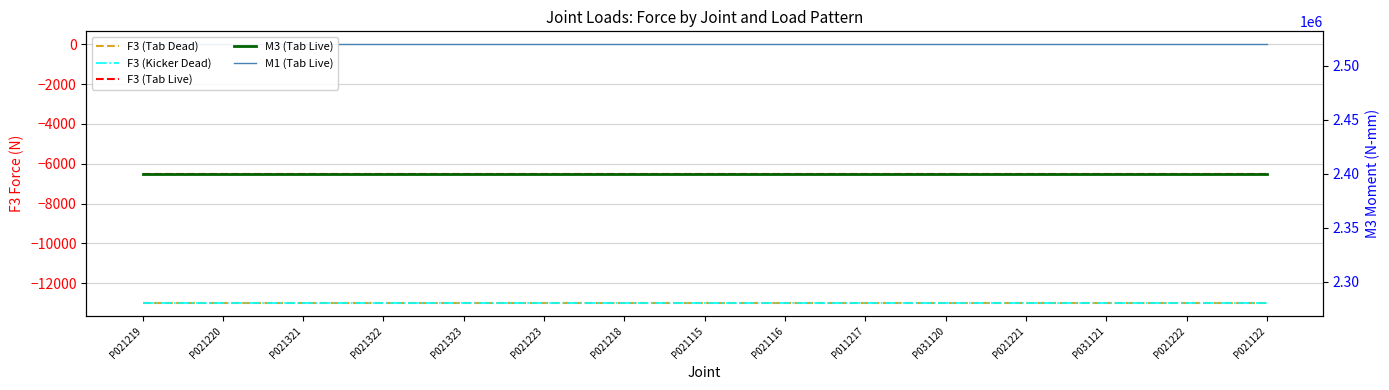

How many series are shown in this chart?

5